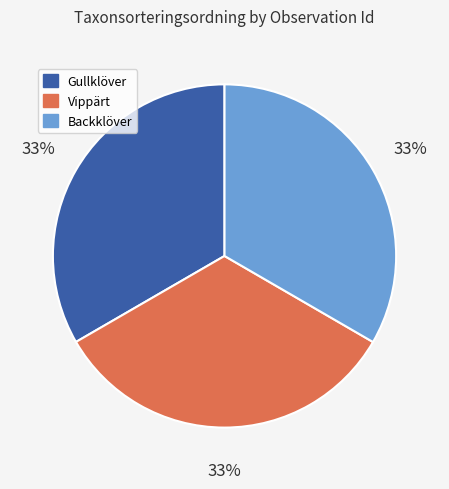

Is there a majority slice in this chart?

No